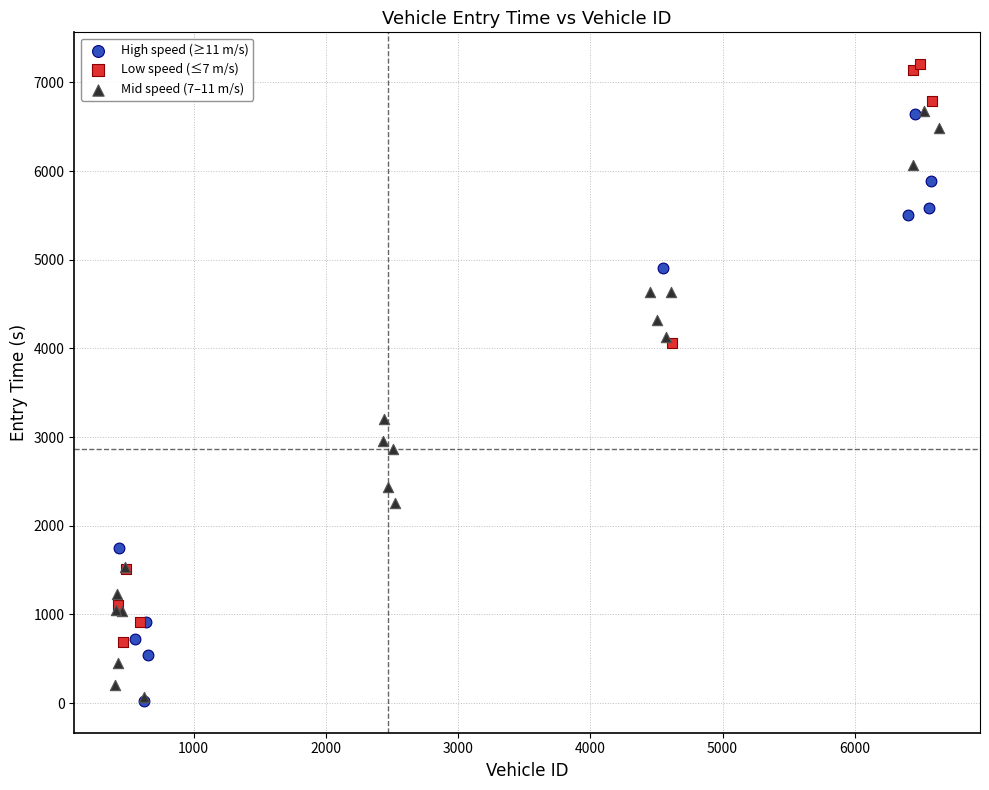

Which series contains the highest Y value?

Low speed (≤7 m/s)